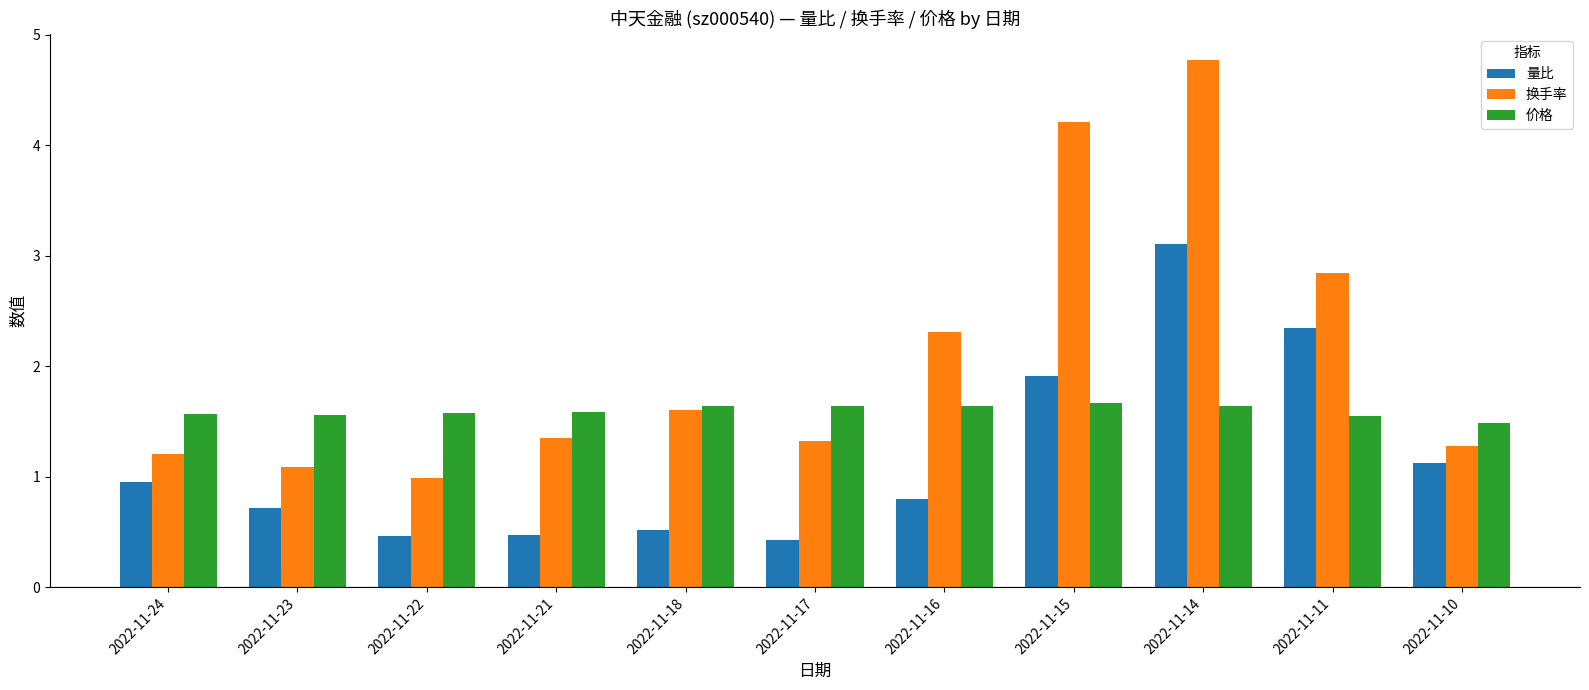

What is the difference between the highest and lowest values at 2022-11-22?

1.1